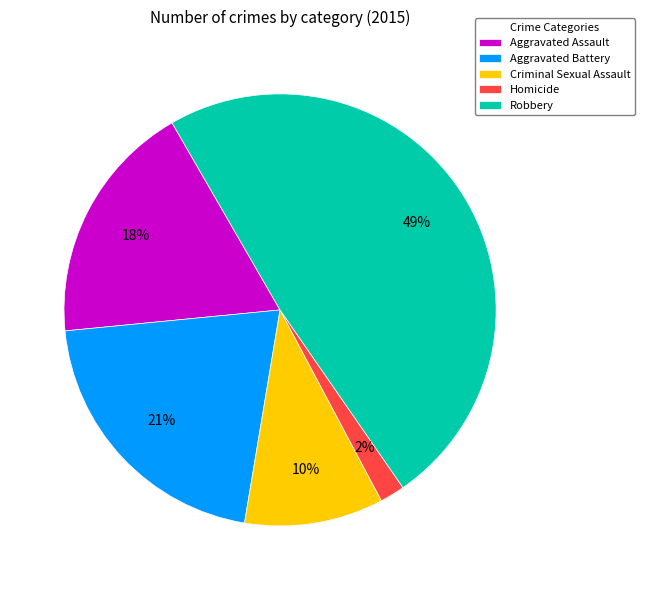

What percentage is the Homicide slice, to the nearest percent?

2%